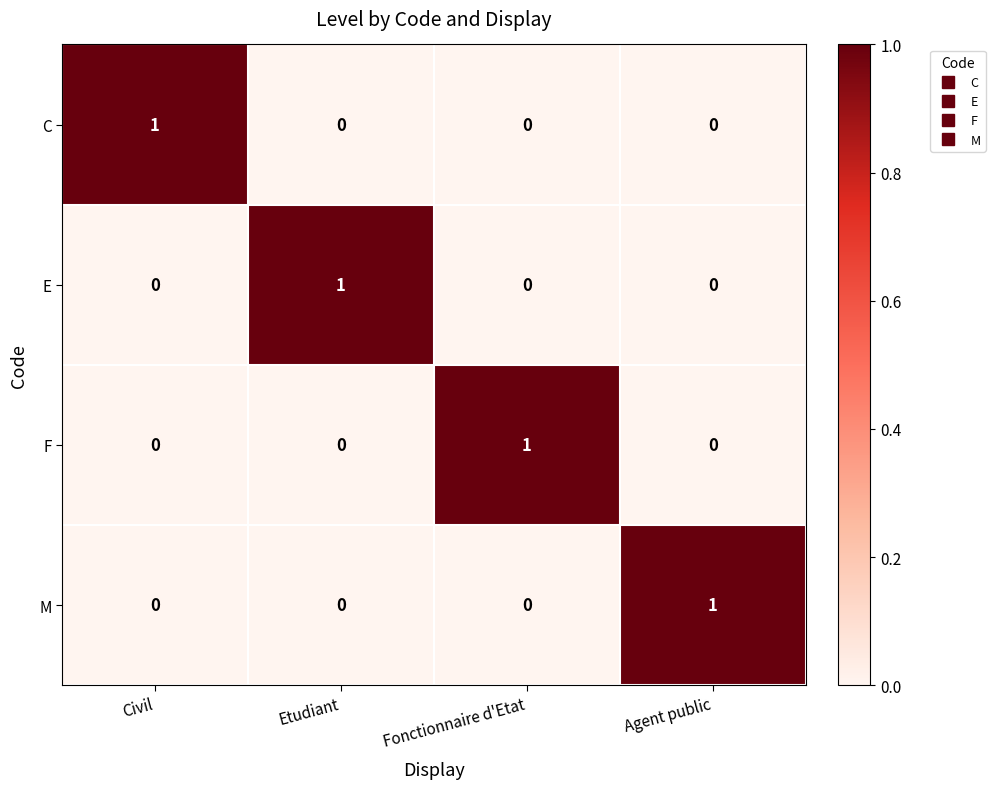

The F series shows -1 at Civil. True or false?

False